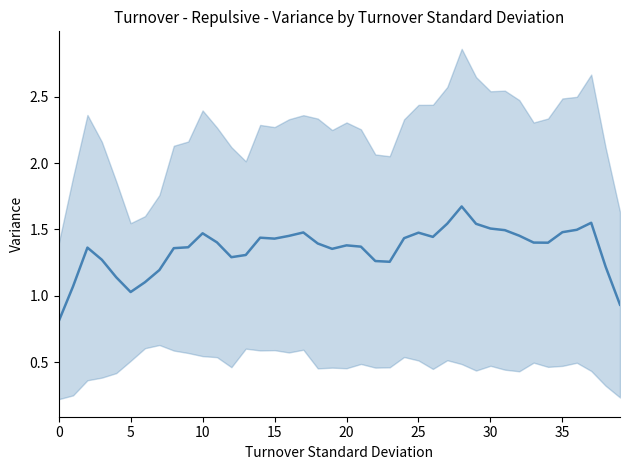

What is the label of the 16th point from the right?

24